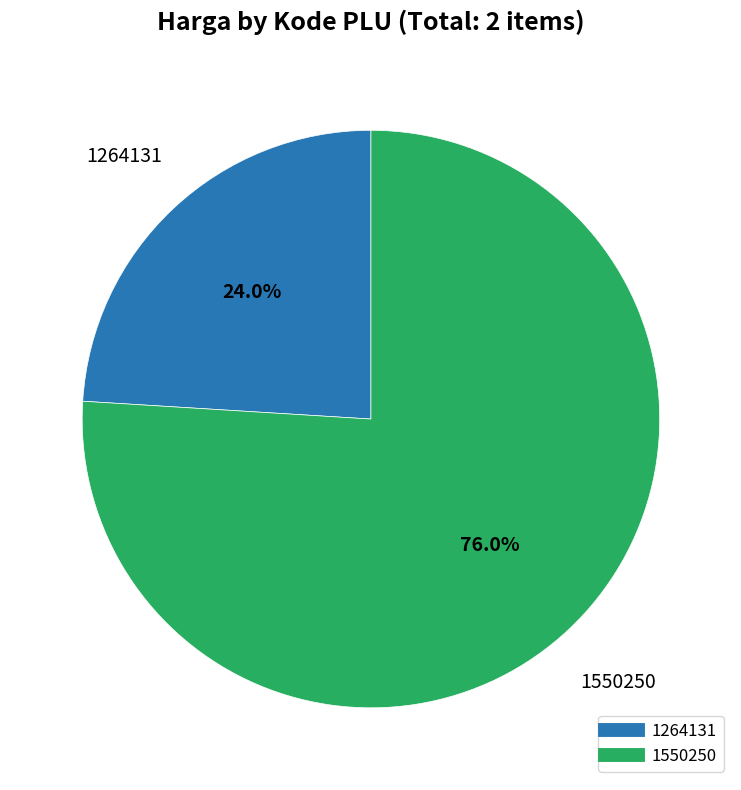

Between 1264131 and 1550250, which is larger?

1550250